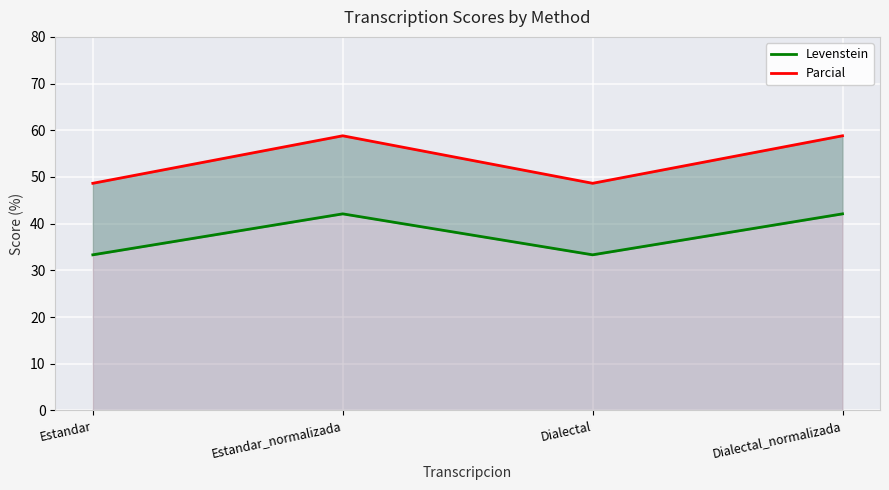

What is the average value of the Levenstein series?

37.7